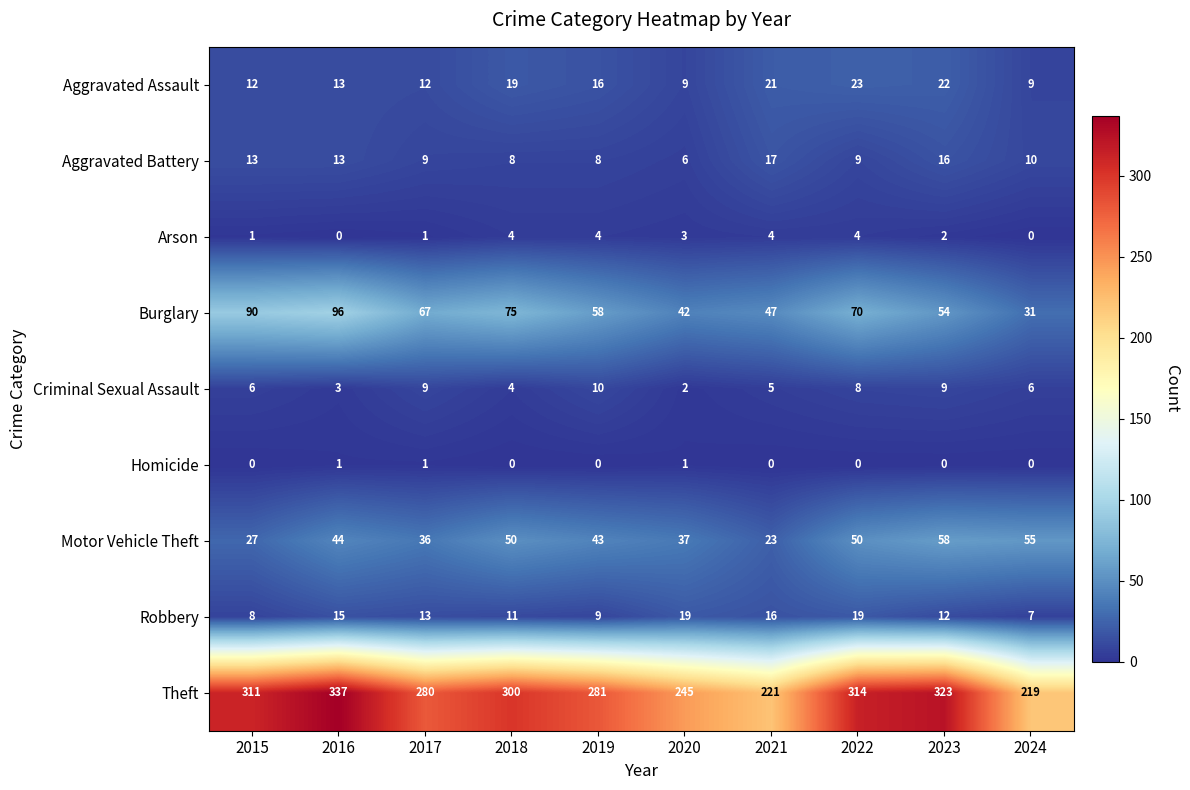

At which category does the chart reach its peak across all series?

2016